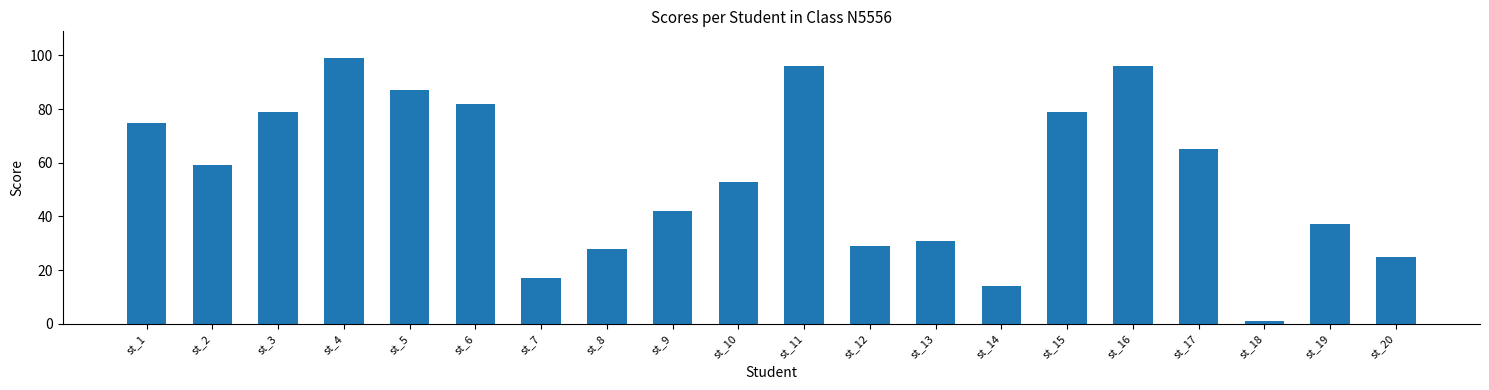

Which label corresponds to the smallest value in the chart?

st_18